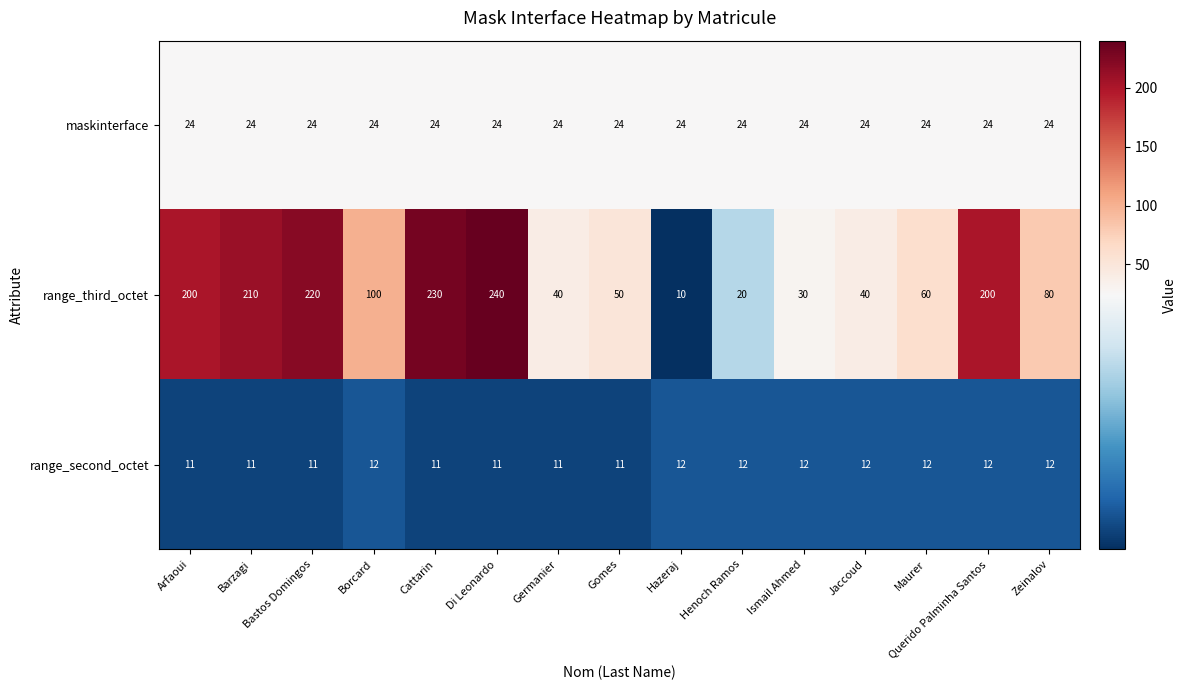

What is the difference between the highest and lowest values at Barzagi?

199